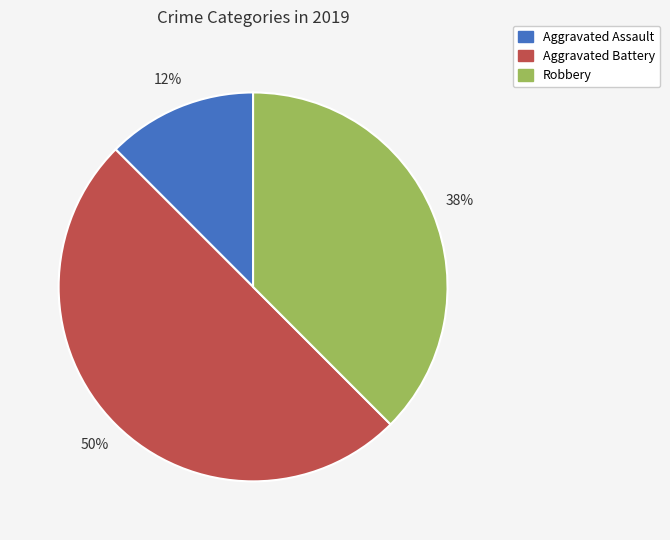

The Robbery slice represents 48% of the pie. True or false?

False